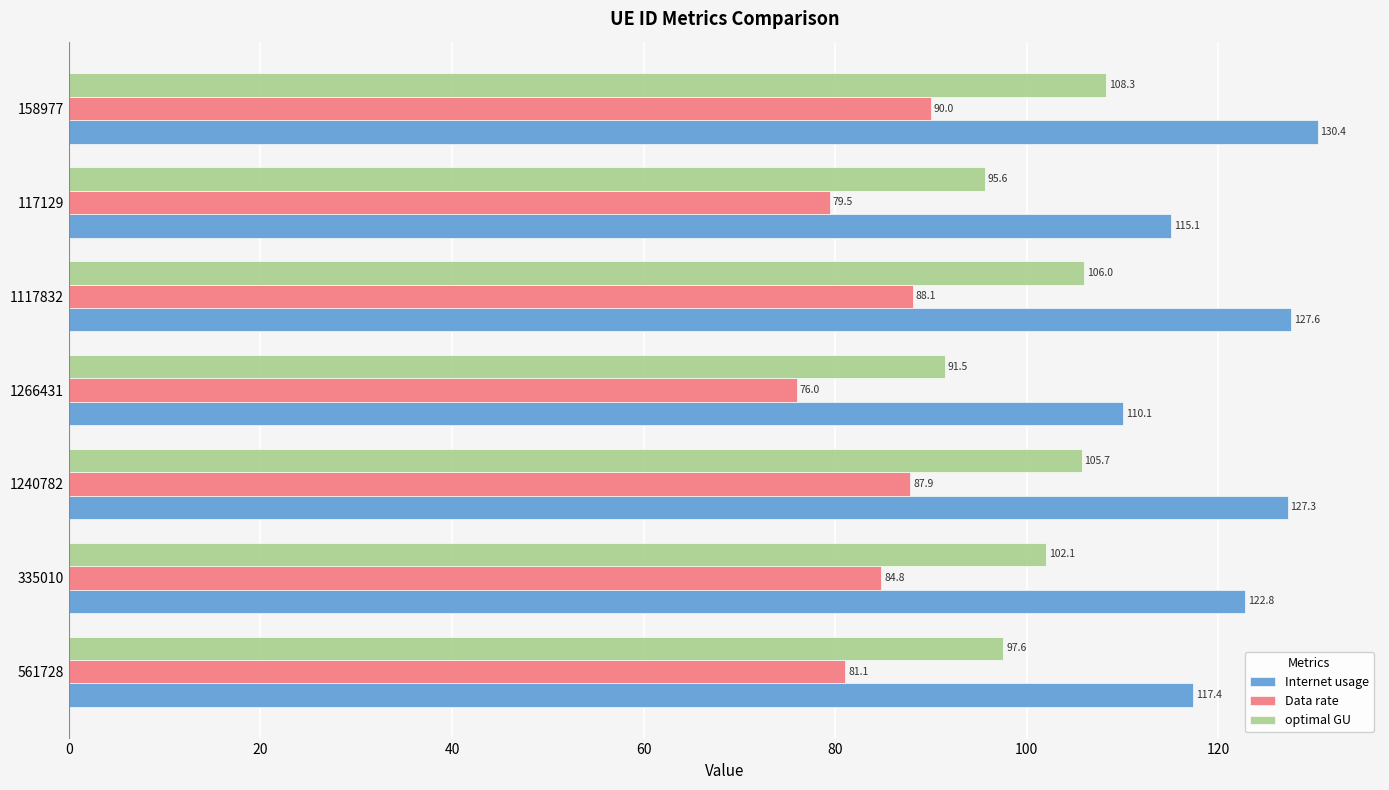

Which series has the widest spread of values?

Internet usage